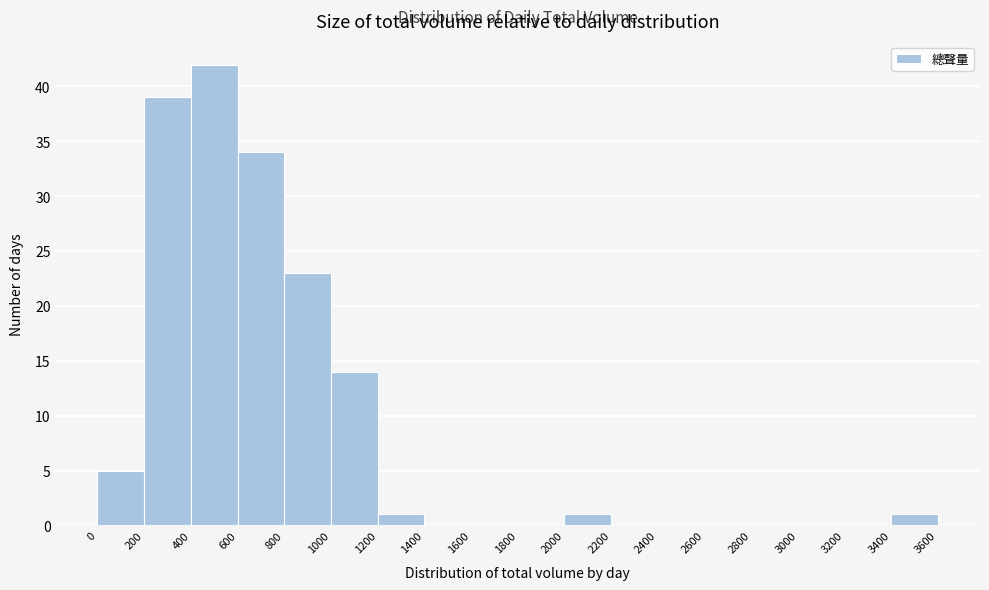

How tall is the bar that spans 1200 to 1400 on the x-axis? The values are not printed on the chart, so give them approximately, as read against the axis.

1